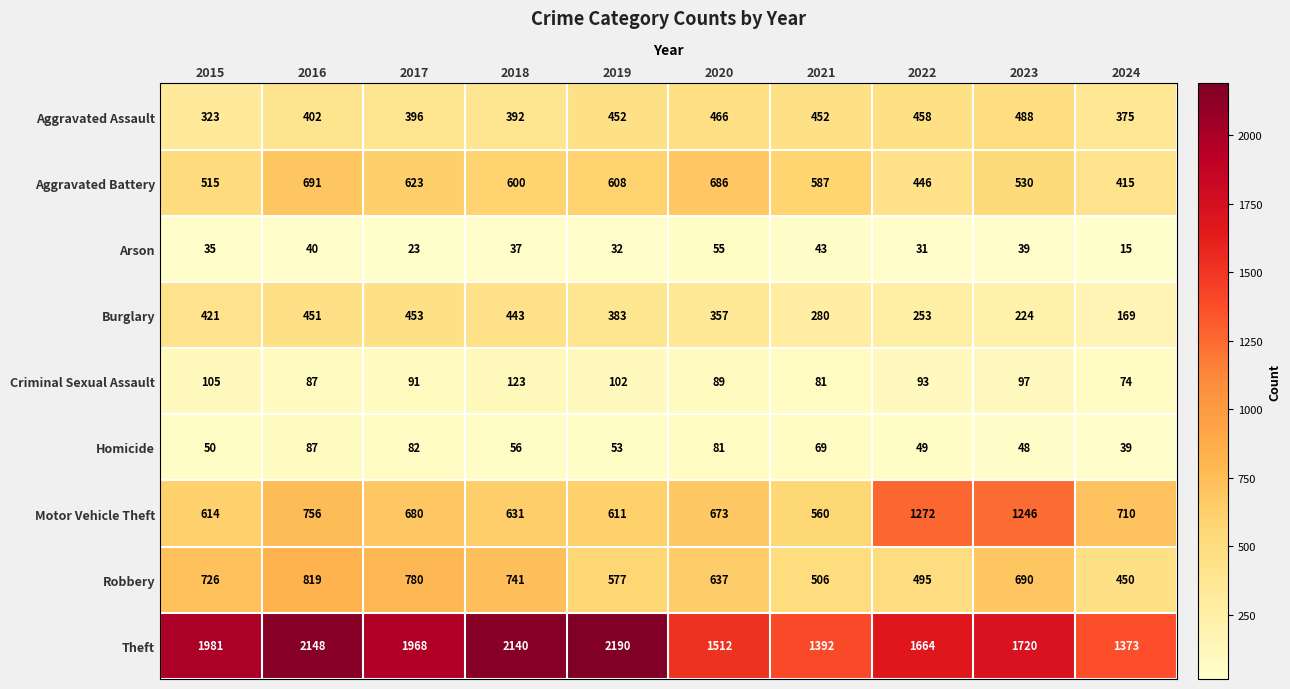

Which series has the largest total across all categories?

Theft